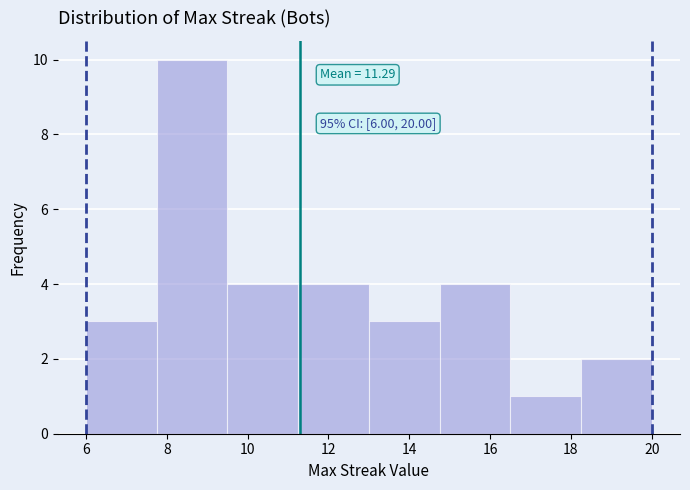

Which range on the x-axis has the tallest bar?

7.75 to 9.50